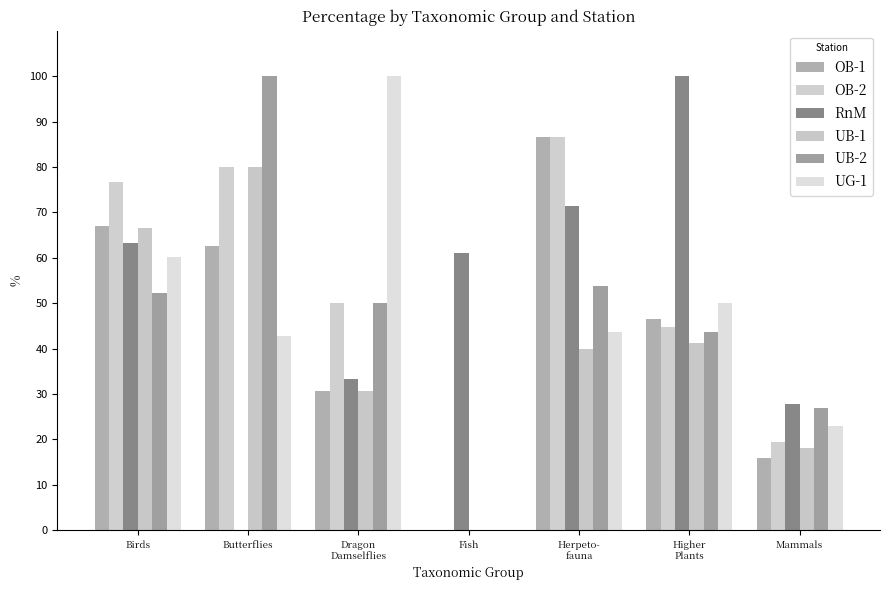

What are all the series names shown in the legend?

OB-1, OB-2, RnM, UB-1, UB-2, UG-1